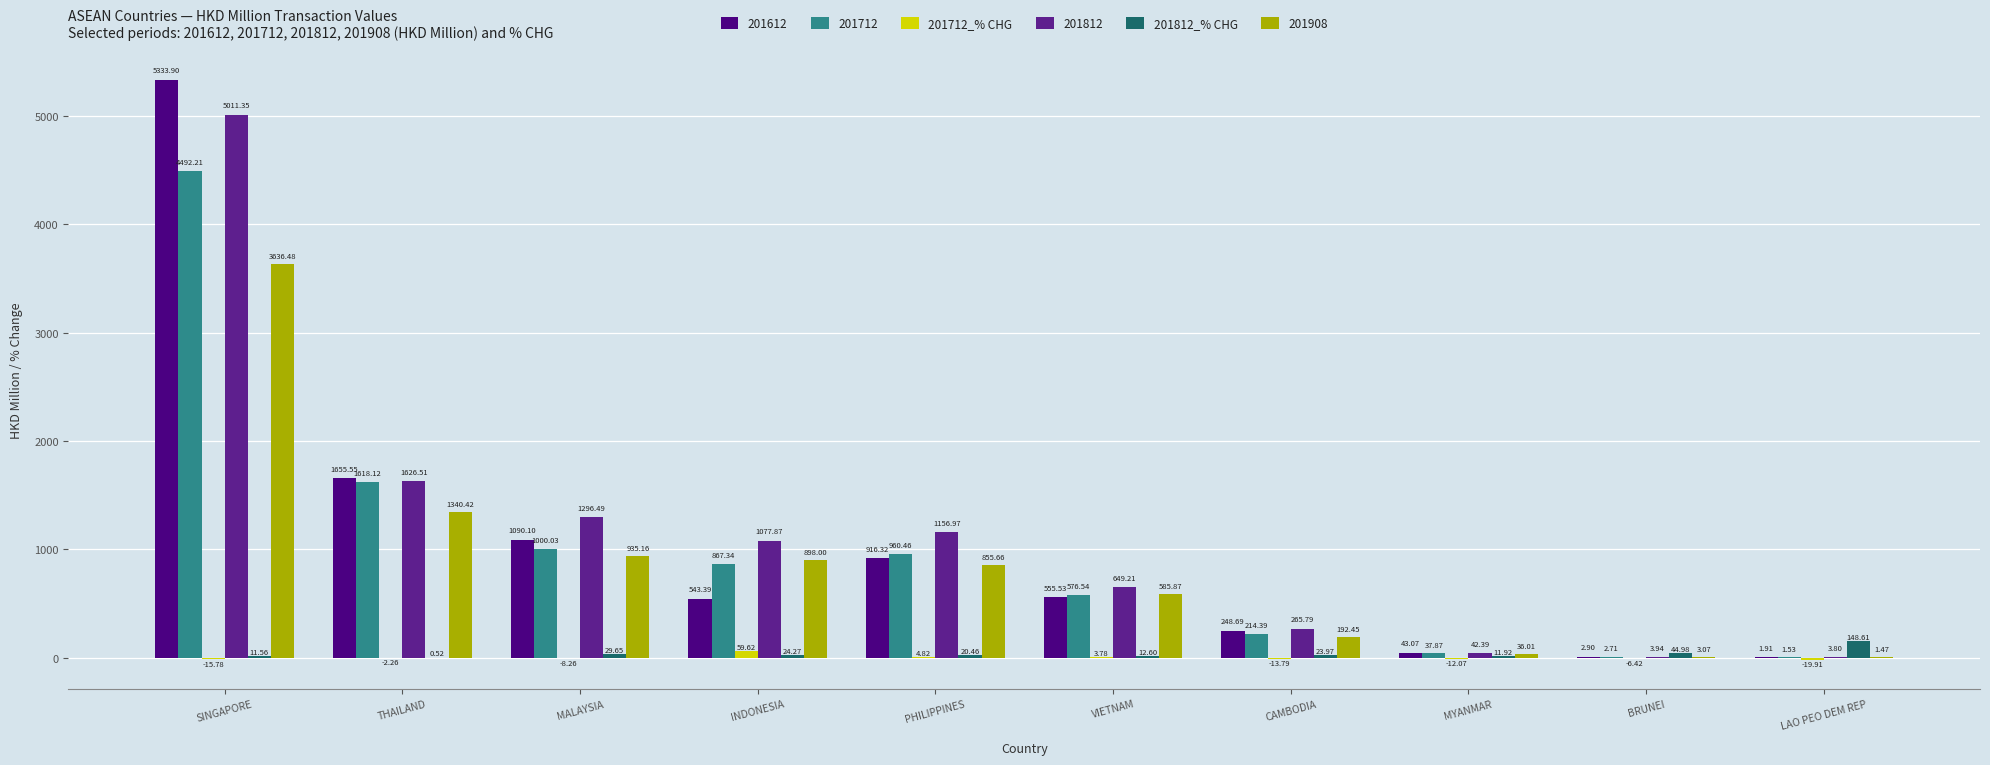

Count the number of categories in the chart.

10